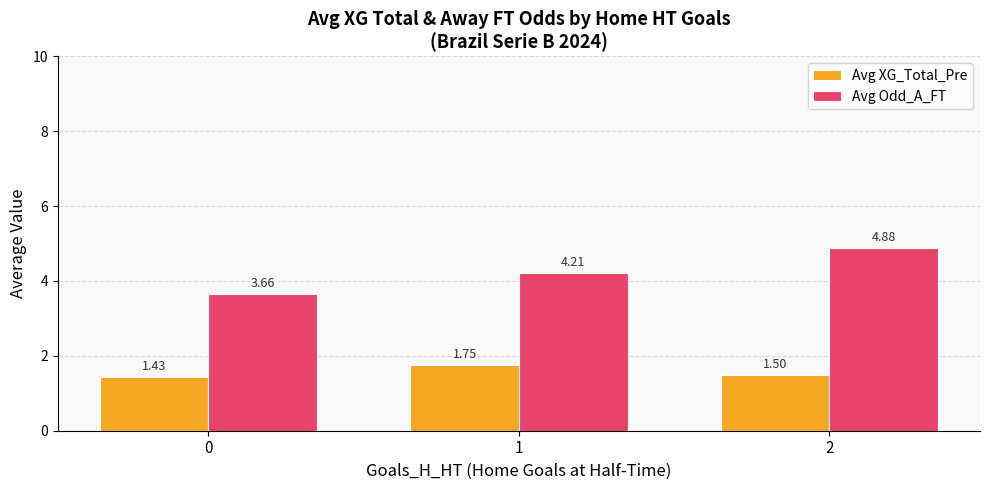

At which category is the sum across all series the highest?

2